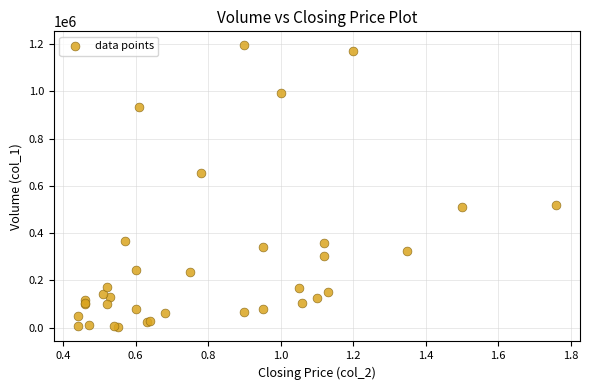

What Y value in the scatter plot is closest to 597500?

656000